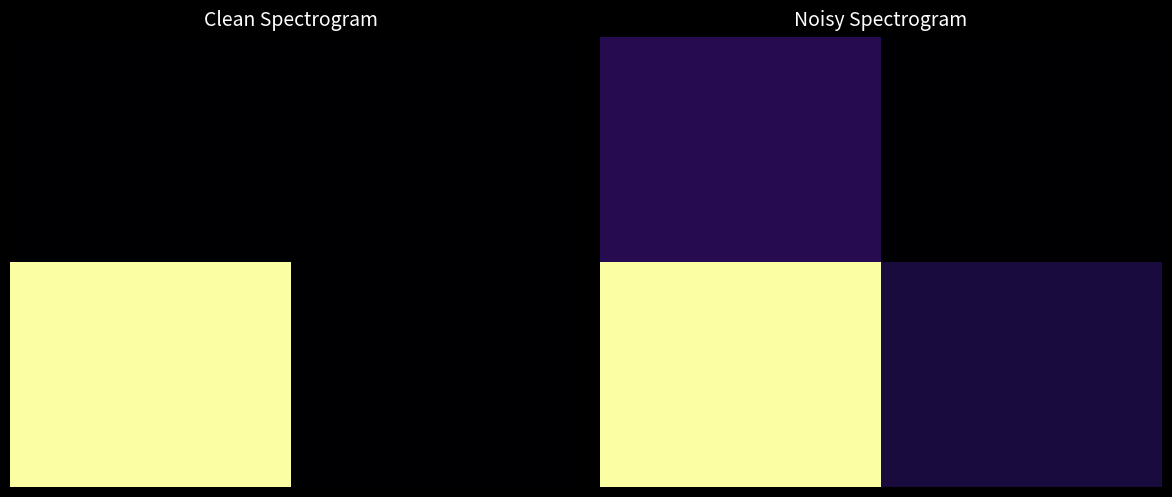

Reading left to right, list all the values displayed in this chart.

row_0: 0=0.4	1=0.2
row_1: 0=1.4	1=0.3